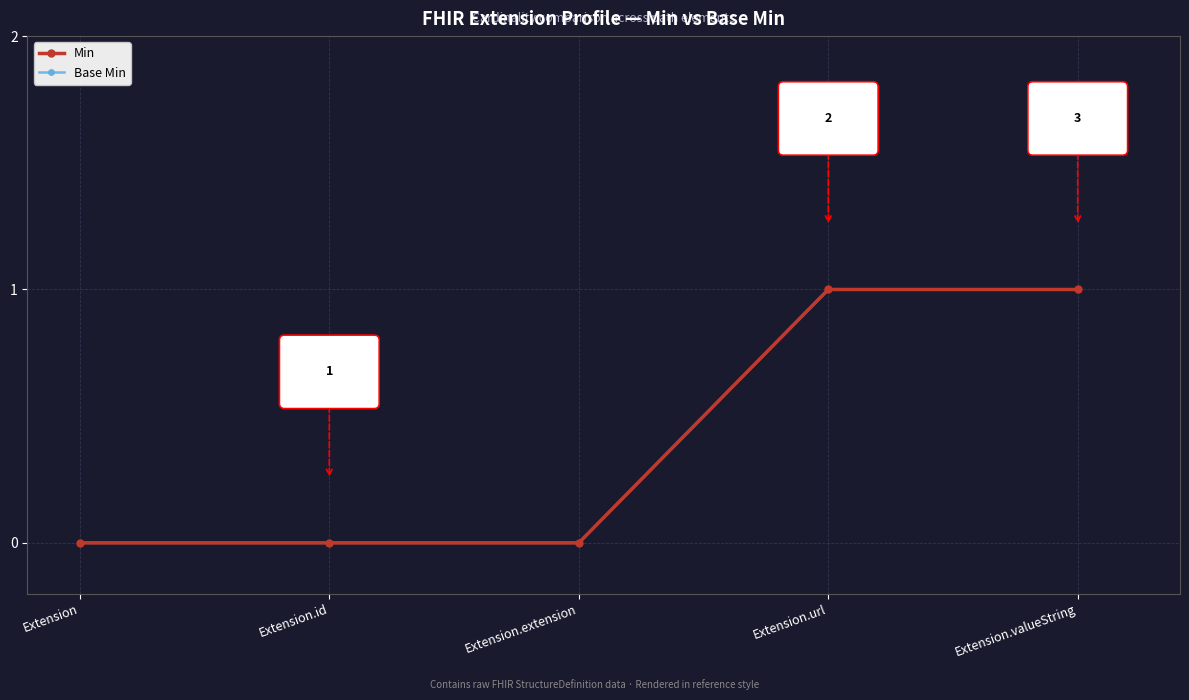

At which category is the sum across all series the highest?

Extension.url